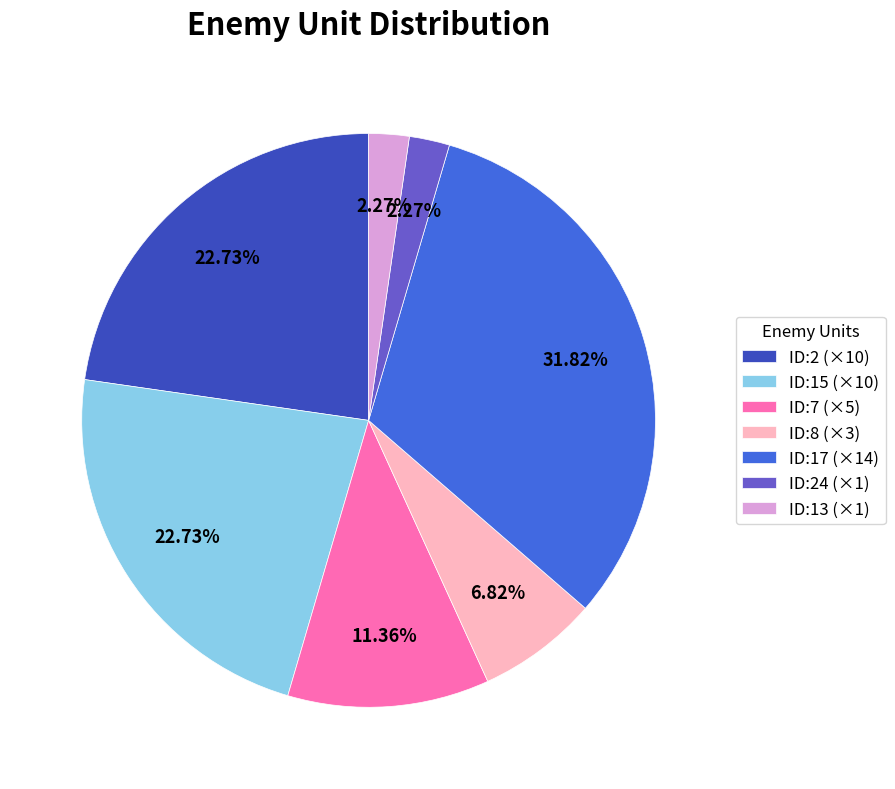

Combined, do ID:15 (×10) and ID:17 (×14) account for over 50%?

Yes